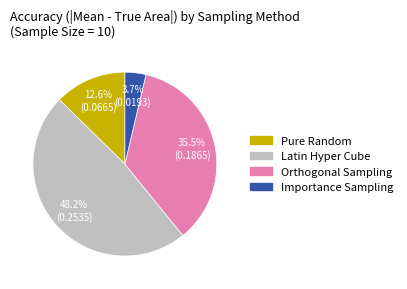

True or false: Latin Hyper Cube accounts for 48% of the total.

True